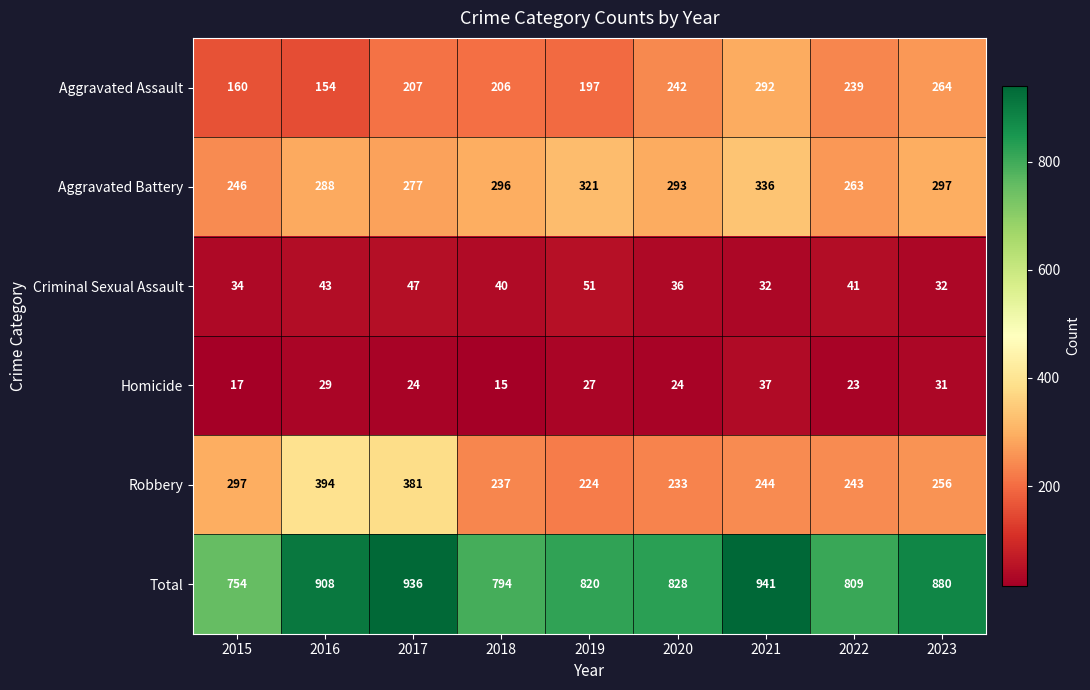

At which category is the sum across all series the highest?

2021